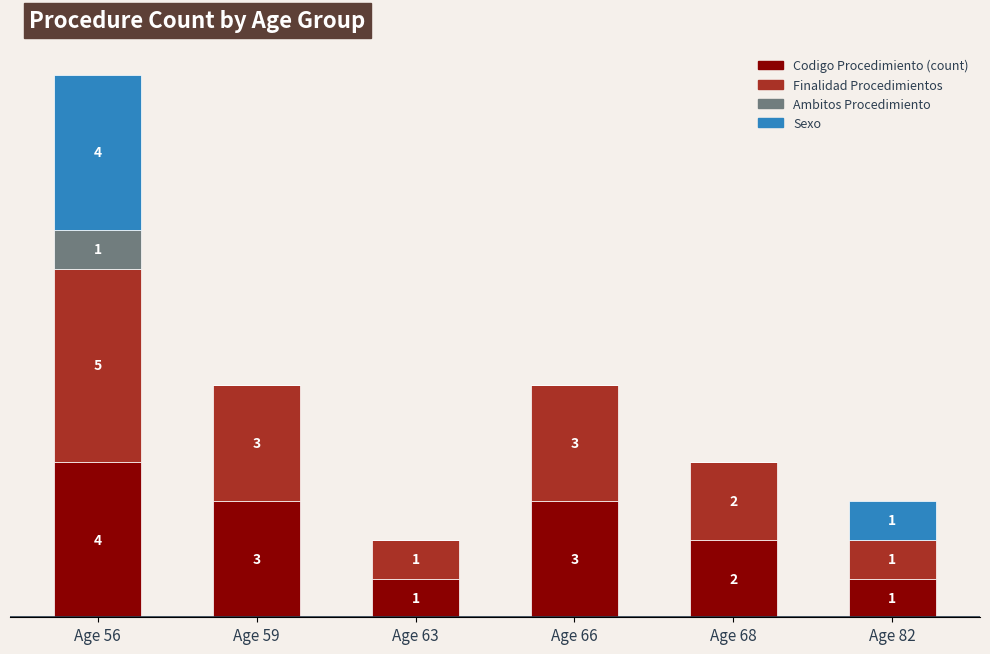

Are the bars horizontal?

No